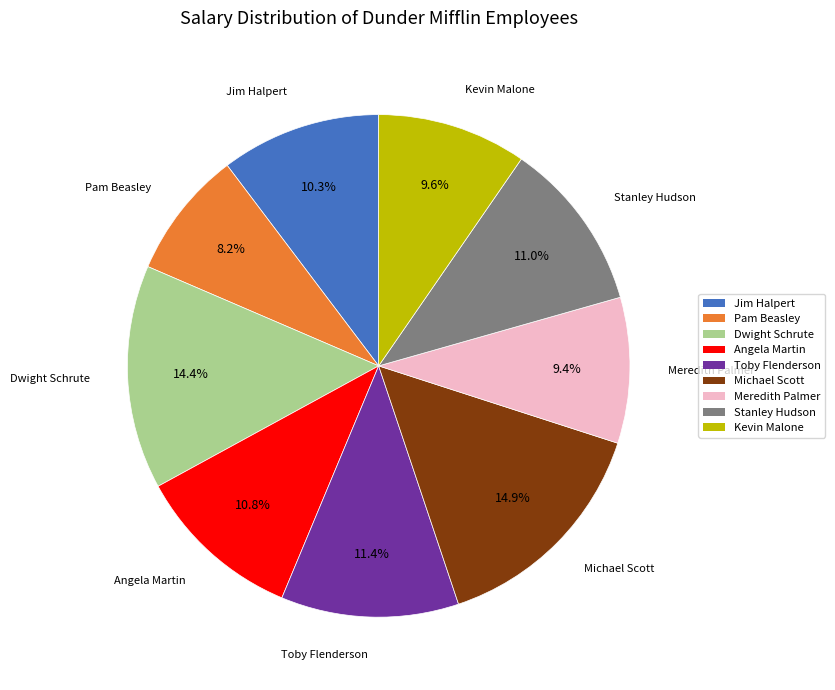

To the nearest percent, what portion does Pam Beasley represent?

8%